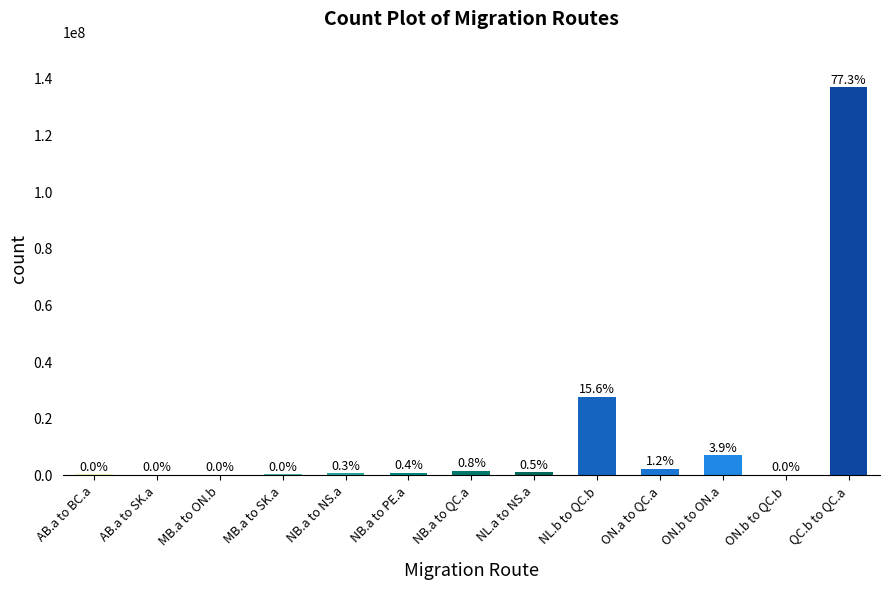

What is the label of the 12th bar from the right?

AB.a to SK.a